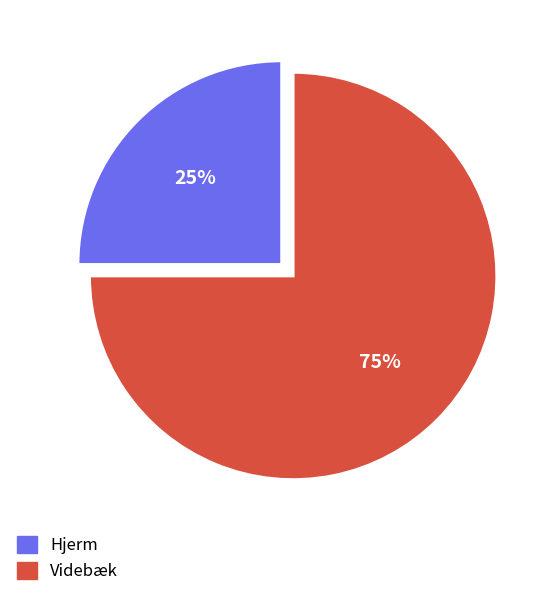

What percentage is the Hjerm slice, to the nearest percent?

25%